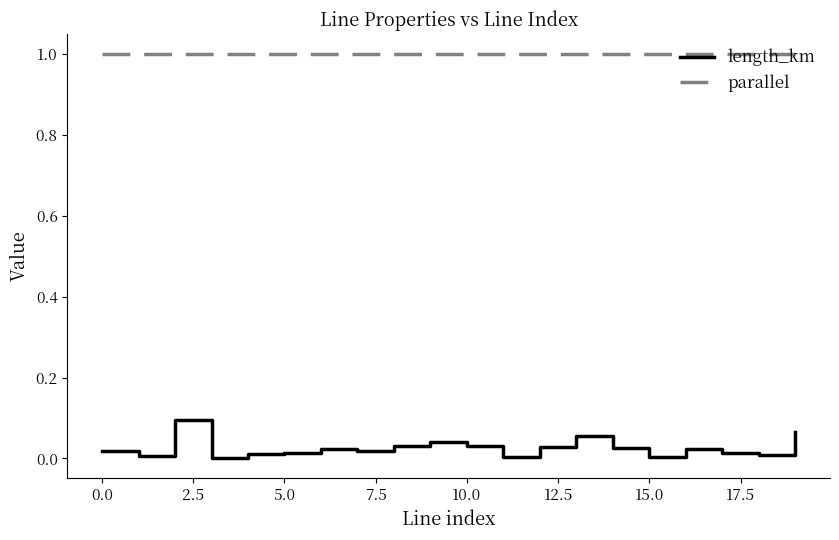

What is the sum of all length_km values?

0.5